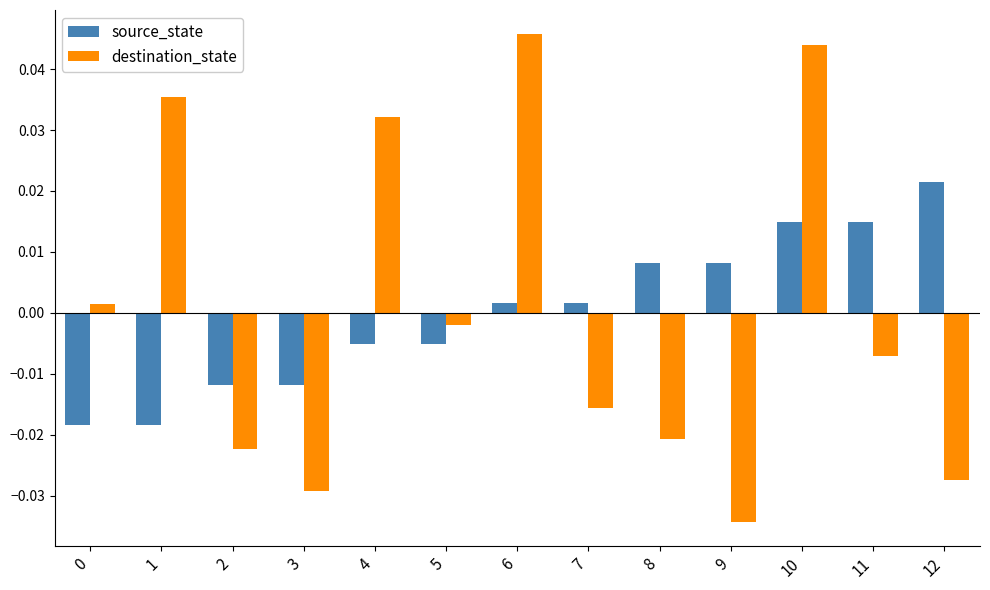

Is it true that destination_state equals -0.1 at 9?

False